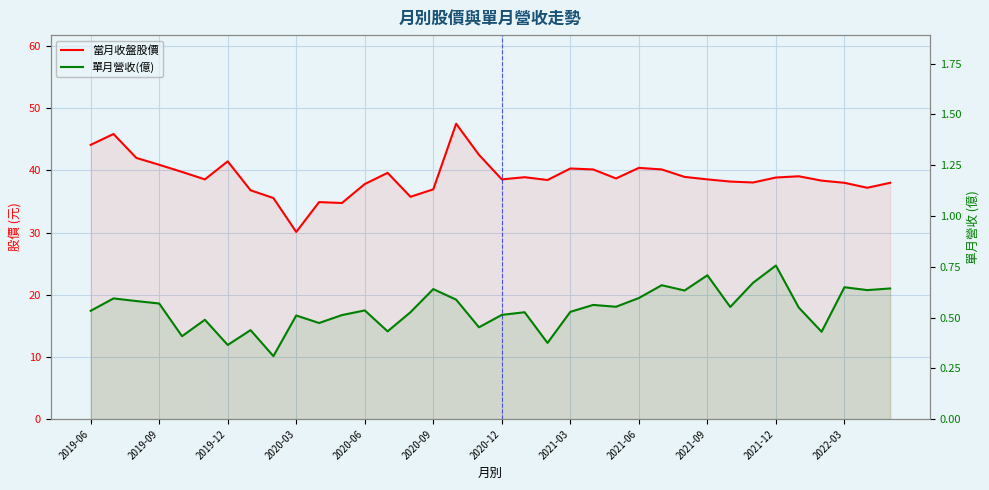

Count the 單月營收(億) values in the range 0 to 1.

36